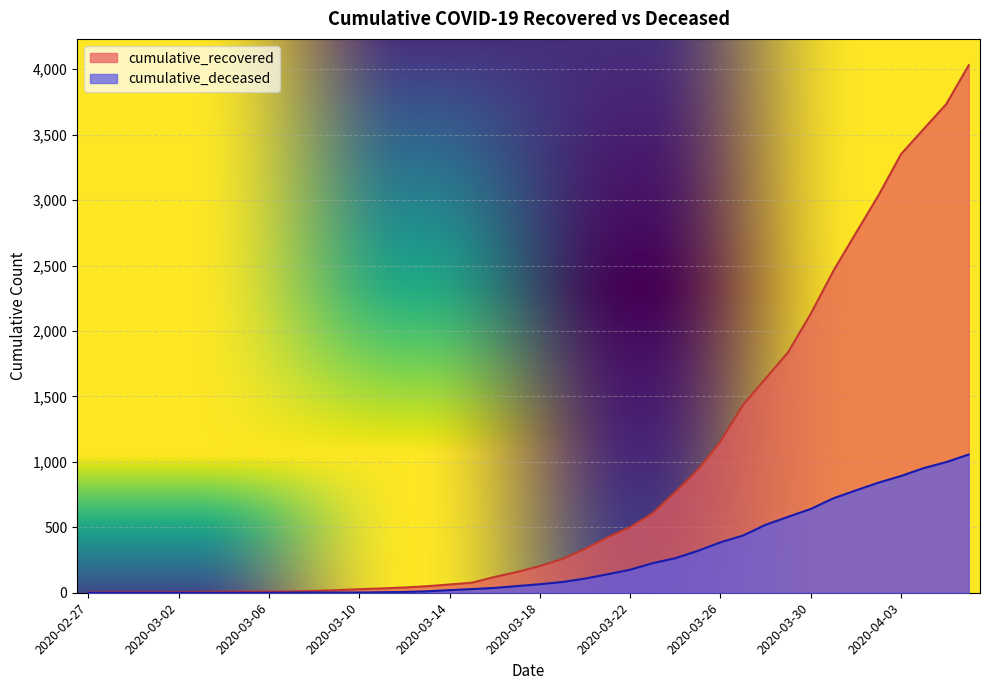

What is the sum of the cumulative_deceased values at 2020-04-03 and 2020-03-11?

896